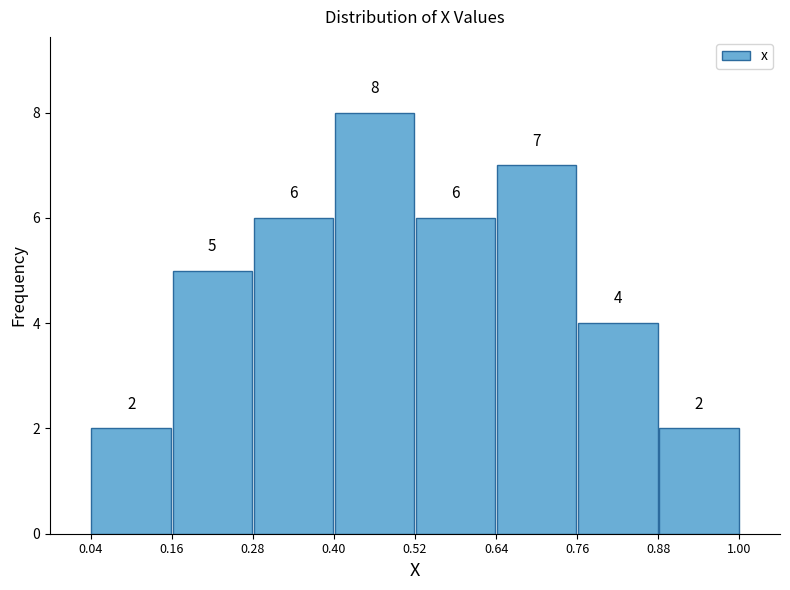

Reading left to right, transcribe this chart: for each bar, give the range it covers on the x-axis and its height.

0.04 to 0.16: 2
0.16 to 0.28: 5
0.28 to 0.40: 6
0.40 to 0.52: 8
0.52 to 0.64: 6
0.64 to 0.76: 7
0.76 to 0.88: 4
0.88 to 1.00: 2